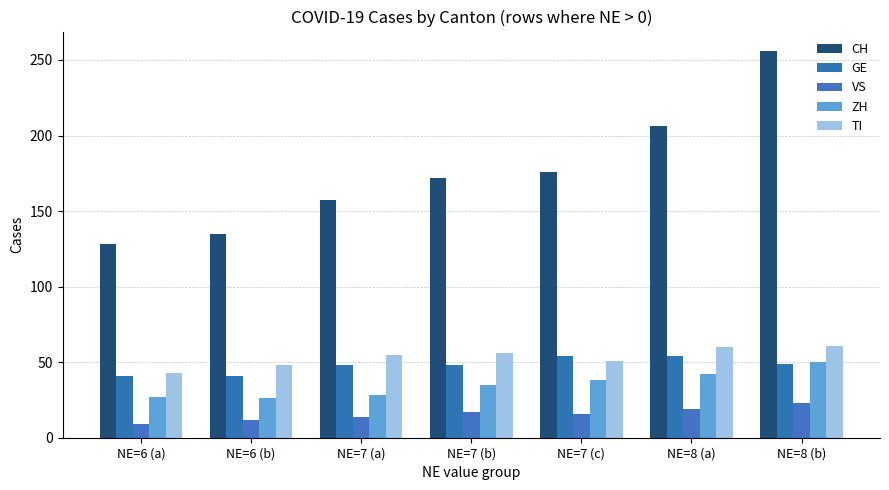

What position from the right is NE=7 (a)?

5